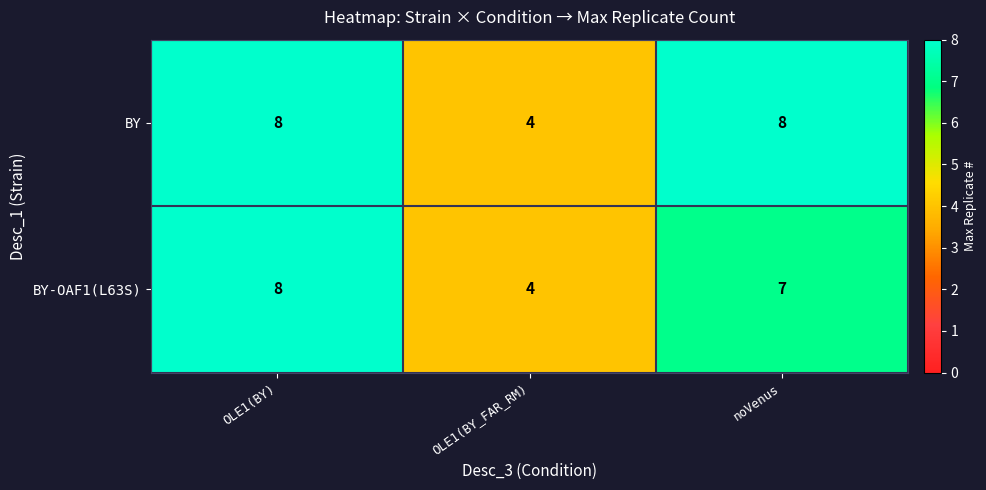

Reading right to left, what are all the values shown in this chart?

BY: 8	4	8
BY-OAF1(L63S): 7	4	8